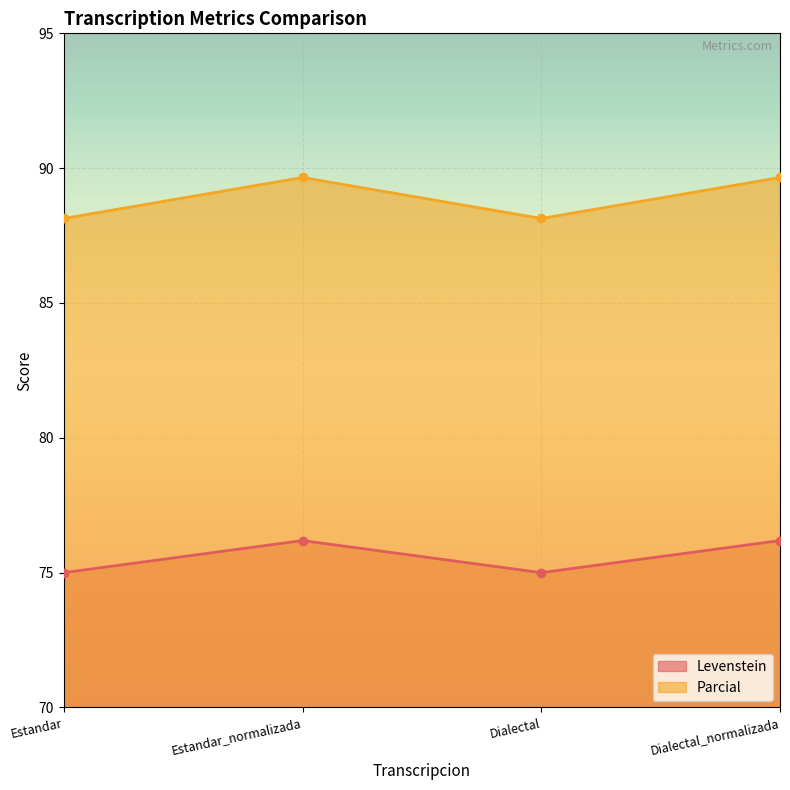

Which label corresponds to the smallest value in the chart?

Estandar